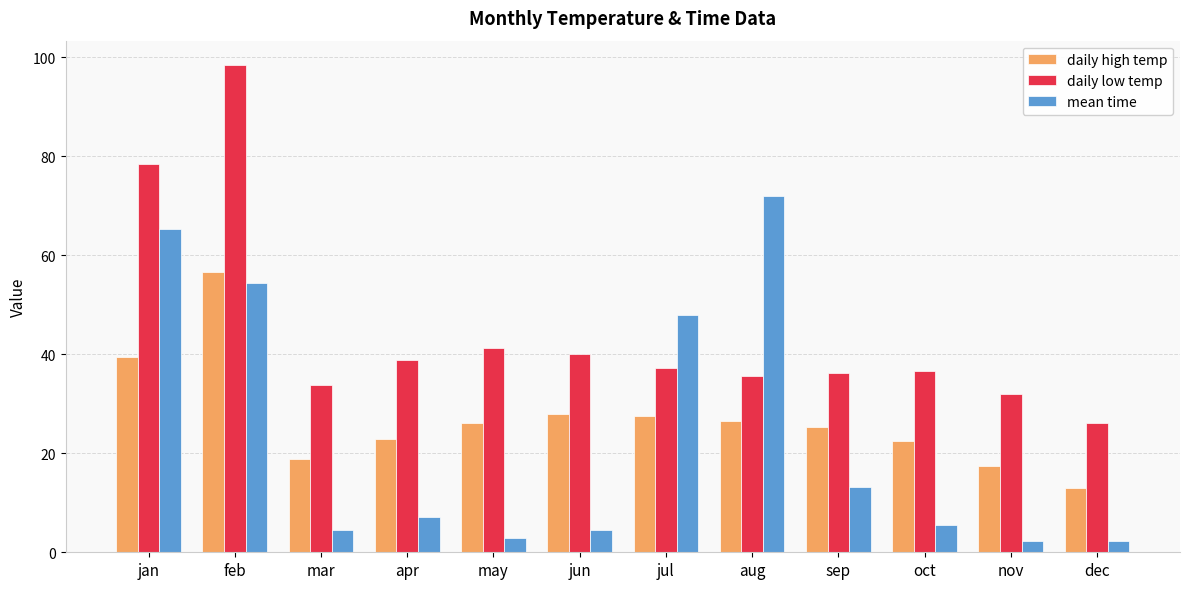

Which series changed the most between feb and oct?

daily low temp